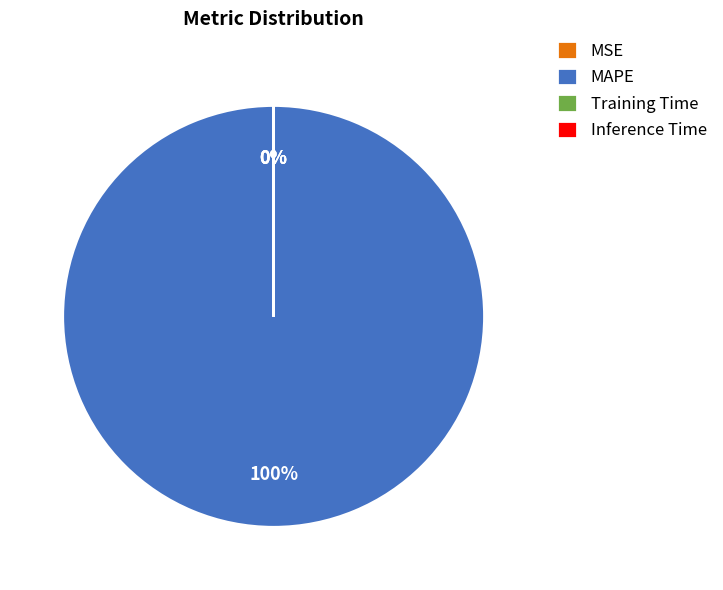

What percentage is the MAPE slice, to the nearest percent?

100%